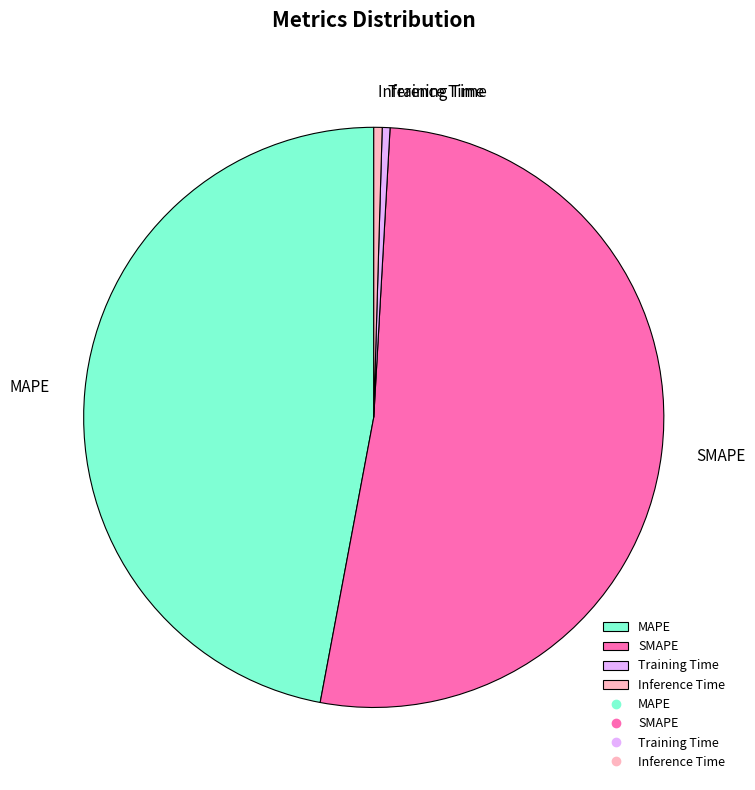

Count the number of slices in the pie.

4